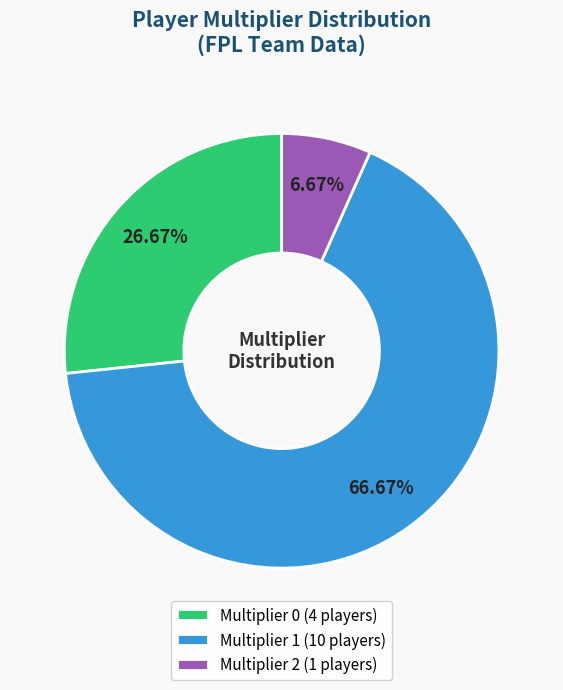

Between Multiplier 0 (4 players) and Multiplier 1 (10 players), which is larger?

Multiplier 1 (10 players)